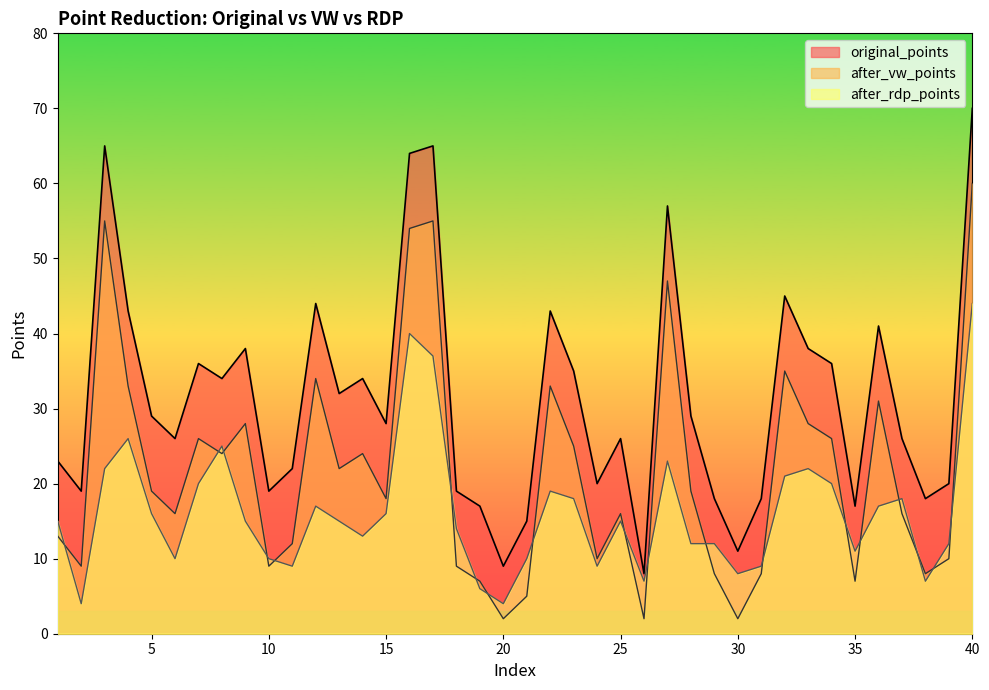

What is the difference between the original_points values at 36 and 40?

29